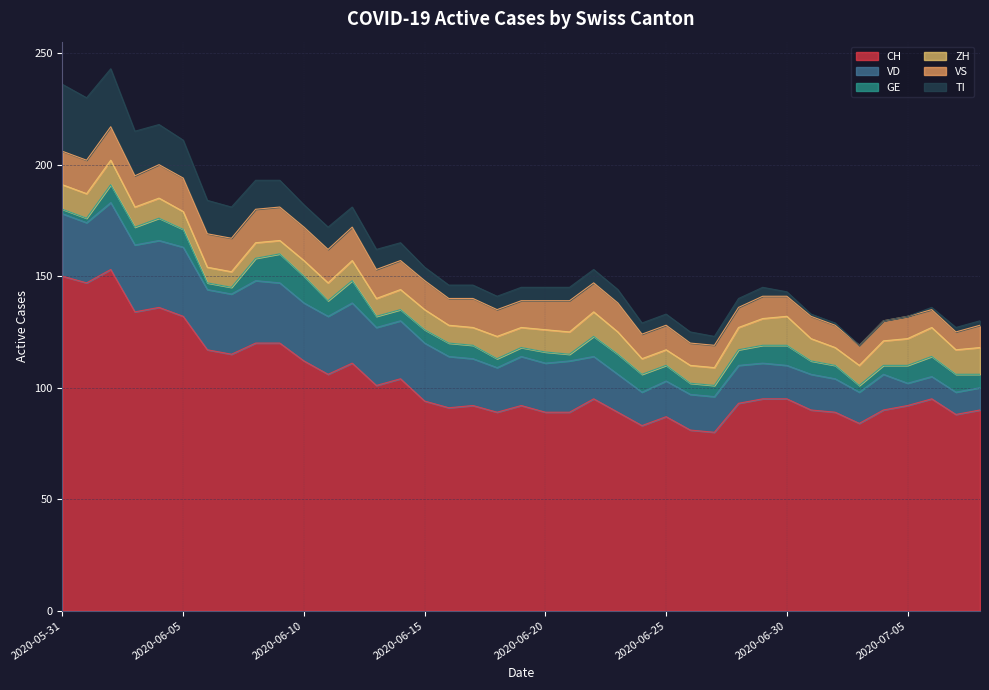

How many interior local peaks does the CH series have?

9